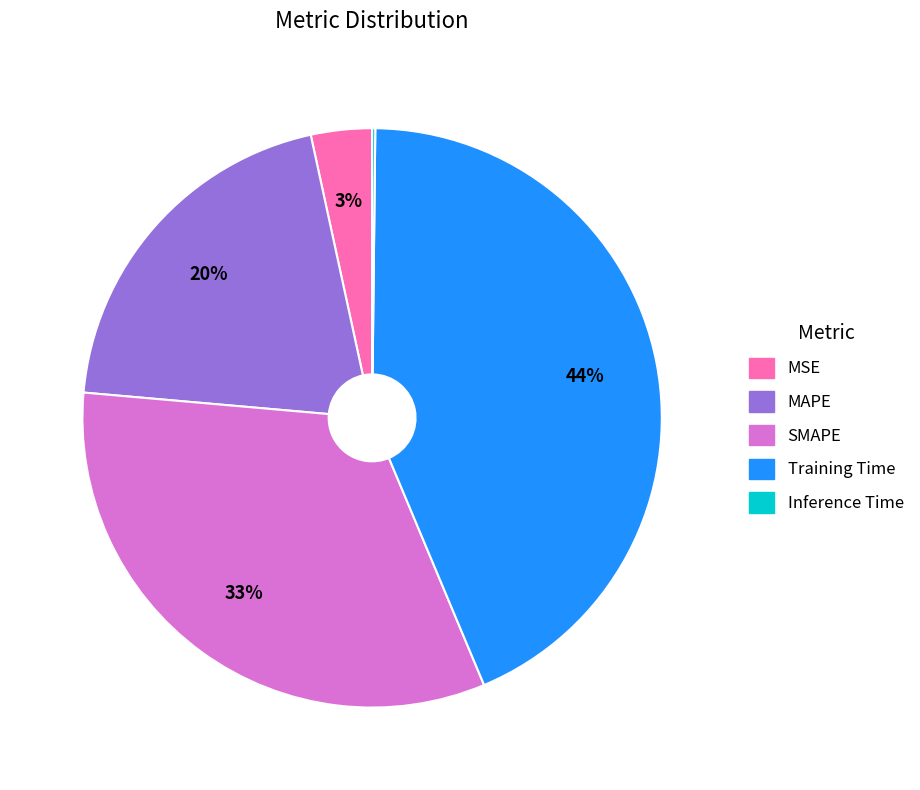

The SMAPE slice represents 46% of the pie. True or false?

False